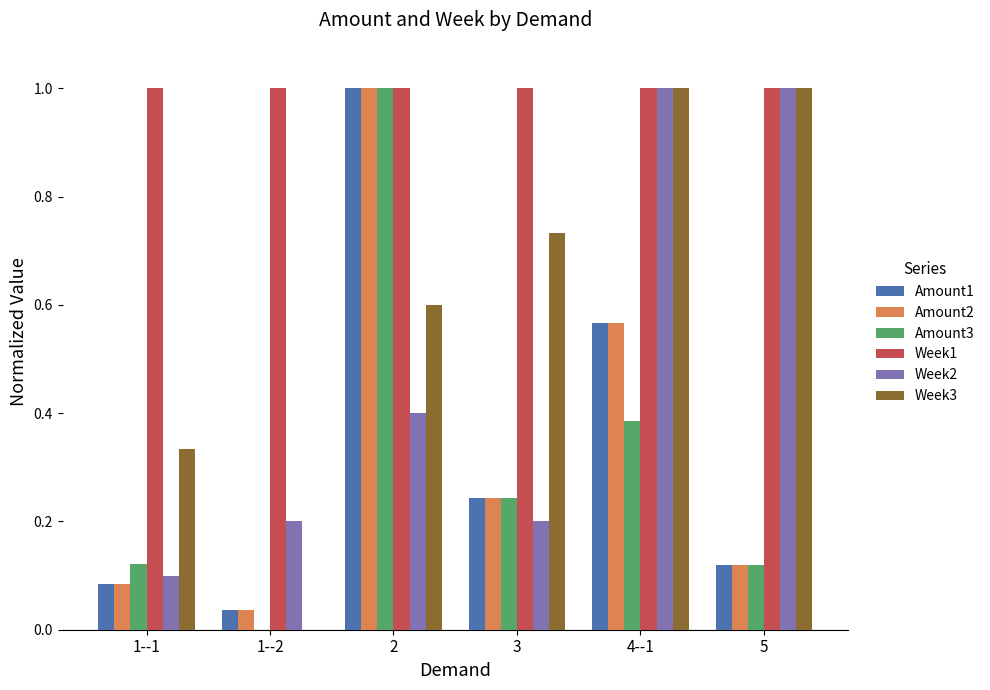

At which category is the sum across all series the highest?

2